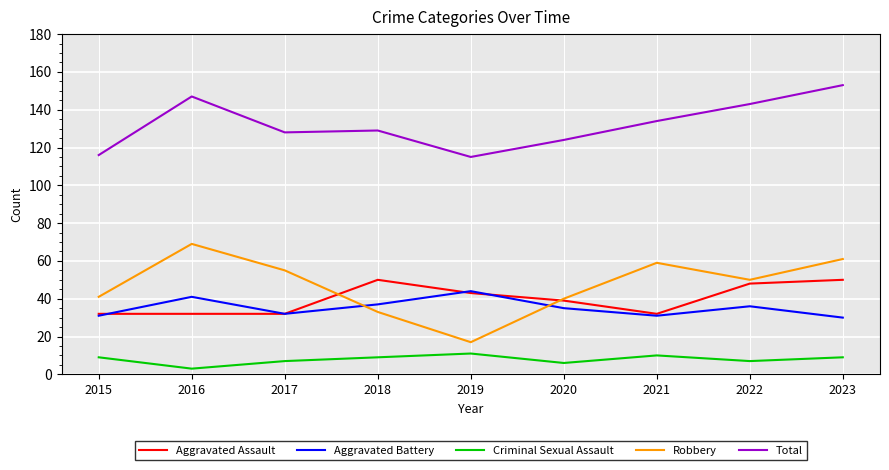

Which series has the largest range (max minus min)?

Robbery